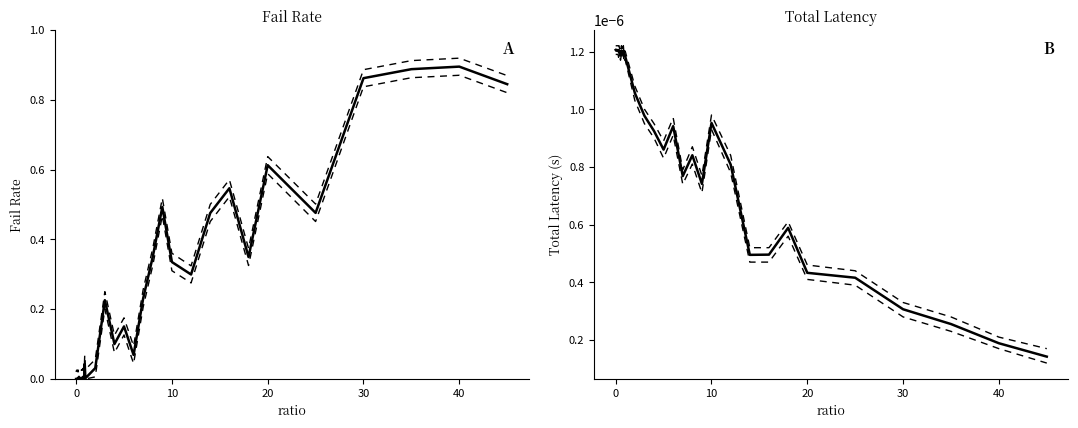

What is the greatest value displayed?

0.9